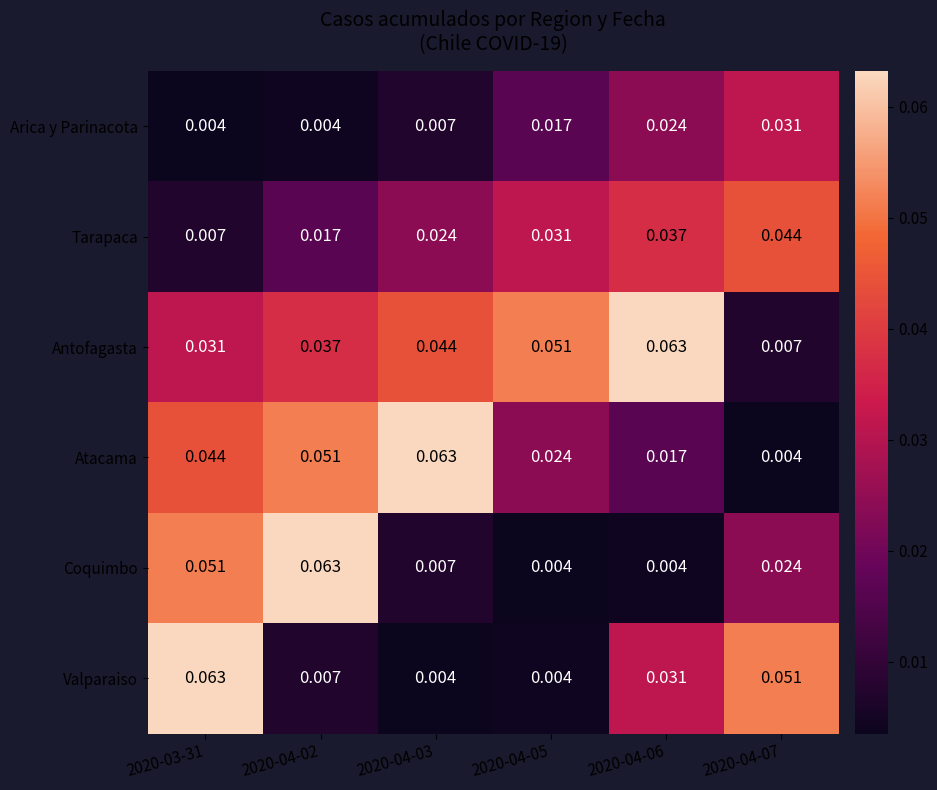

Between 2020-04-05 and 2020-04-06, which series saw the biggest shift?

Valparaiso